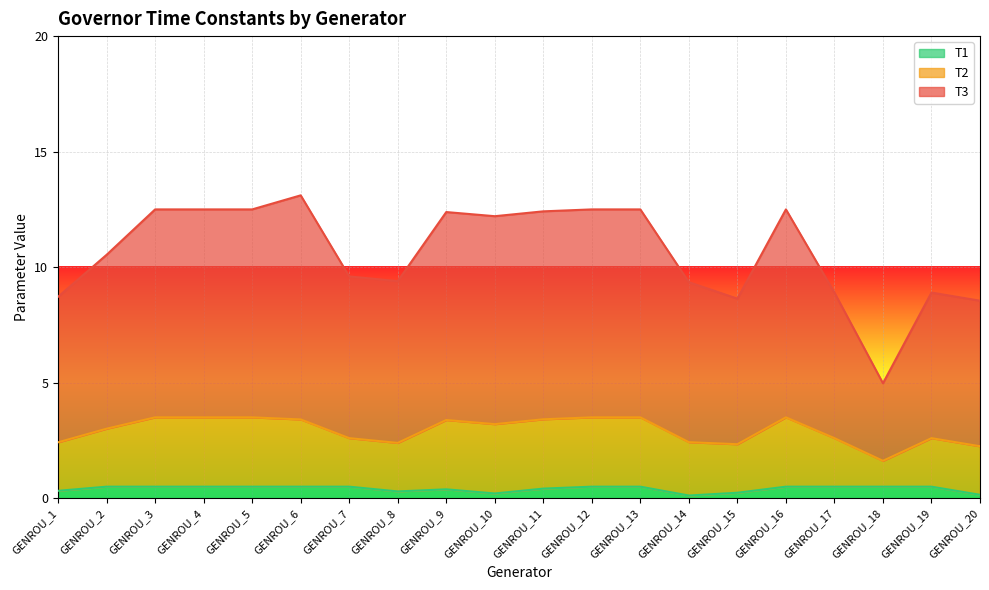

The T1 series shows 0.2 at GENROU_10. True or false?

True